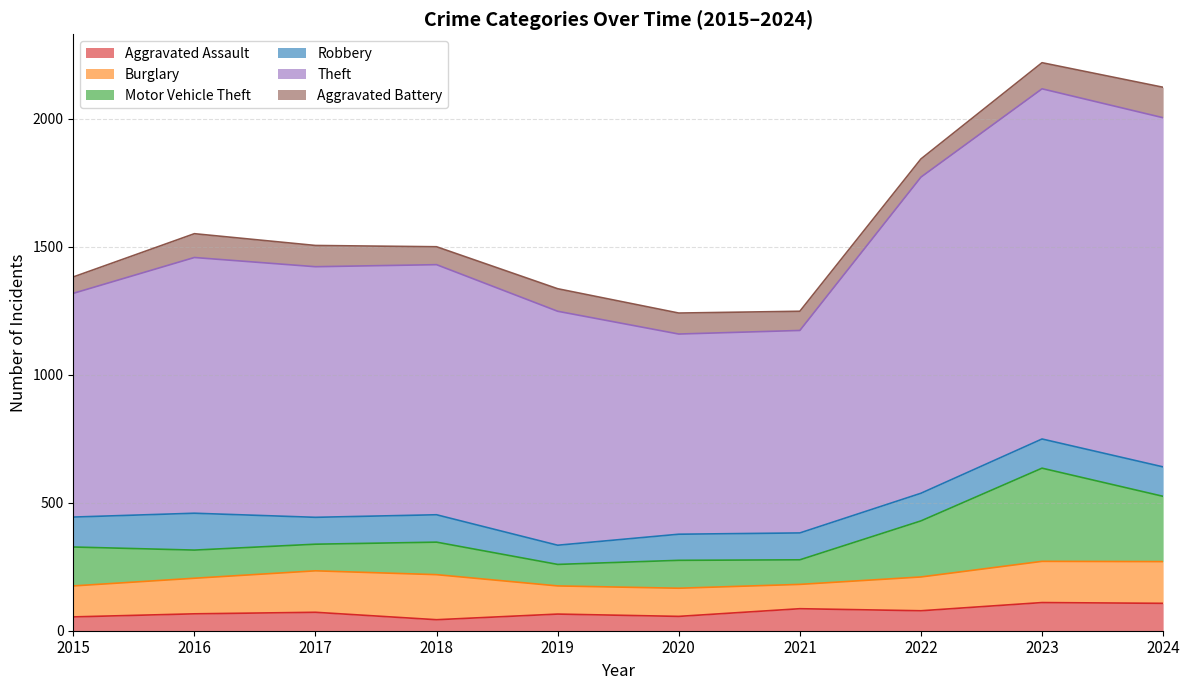

What is the difference between the highest and lowest values at 2019?

849